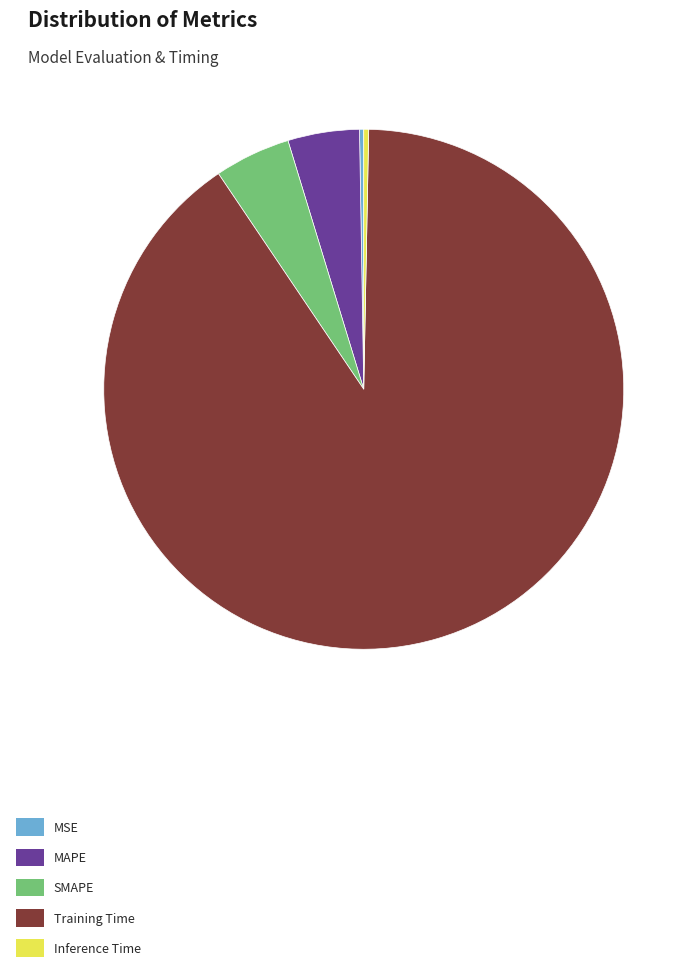

What is the largest slice in the pie chart?

Training Time